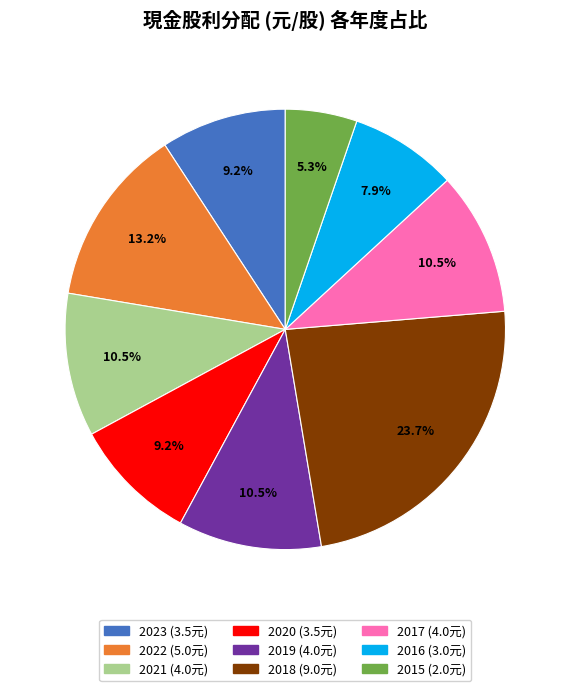

What is the ratio of the value at 2022 to the value at 2017?

1.3